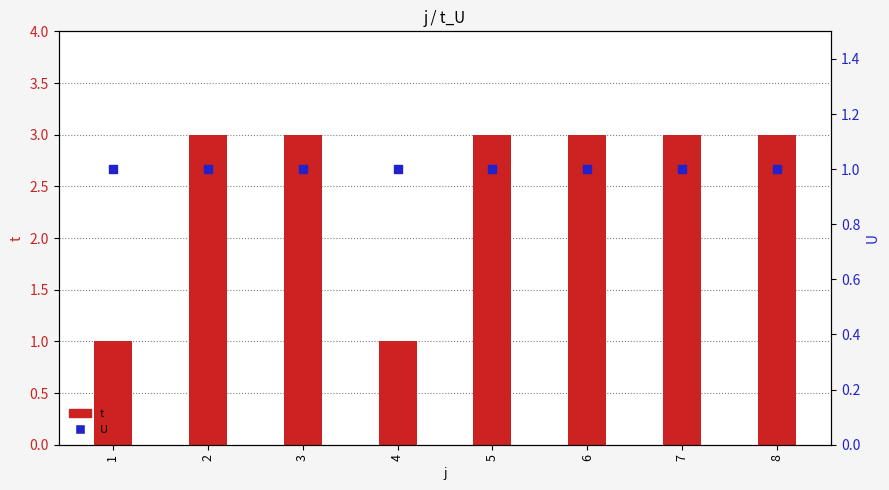

What is the total value across all series at 5?

4